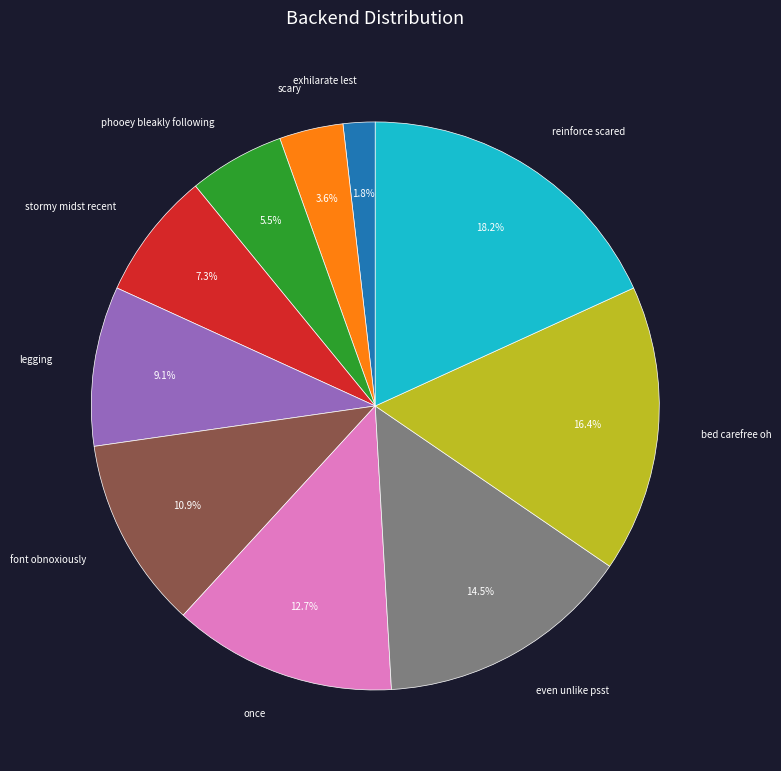

Rank the categories by value from lowest to highest.

exhilarate lest, scary, phooey bleakly following, stormy midst recent, legging, font obnoxiously, once, even unlike psst, bed carefree oh, reinforce scared